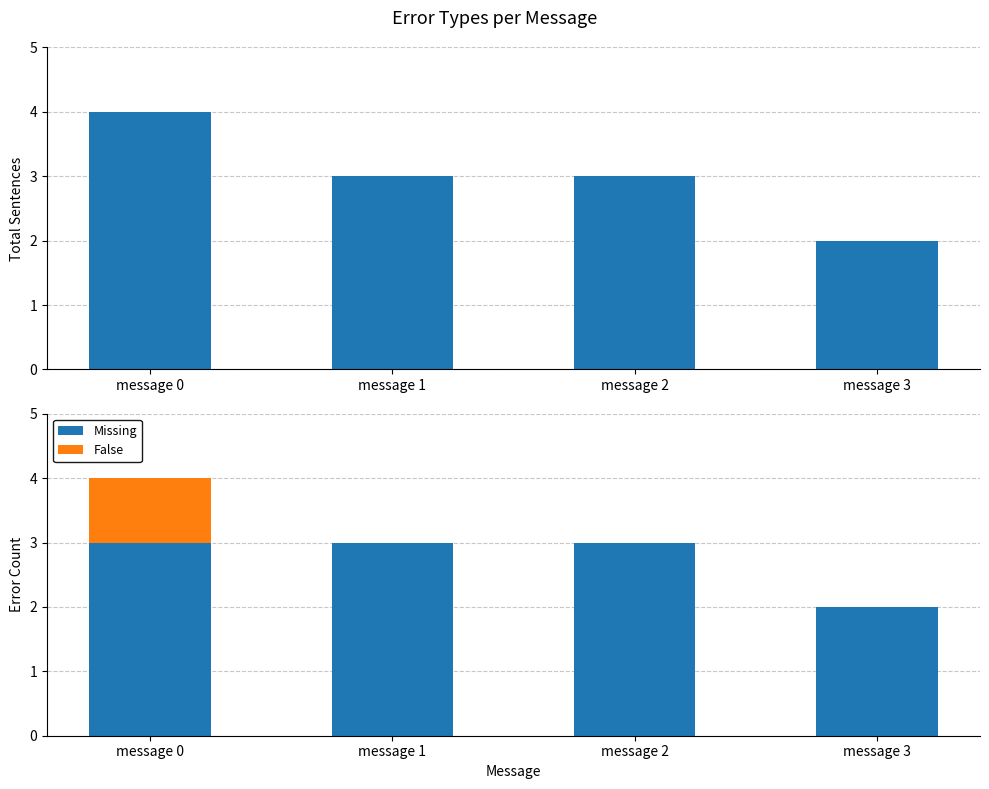

Reading left to right, transcribe all the data shown in this chart.

Total Sentences: message 0=4	message 1=3	message 2=3	message 3=2
Missing: message 0=3	message 1=3	message 2=3	message 3=2
False: message 0=1	message 1=0	message 2=0	message 3=0